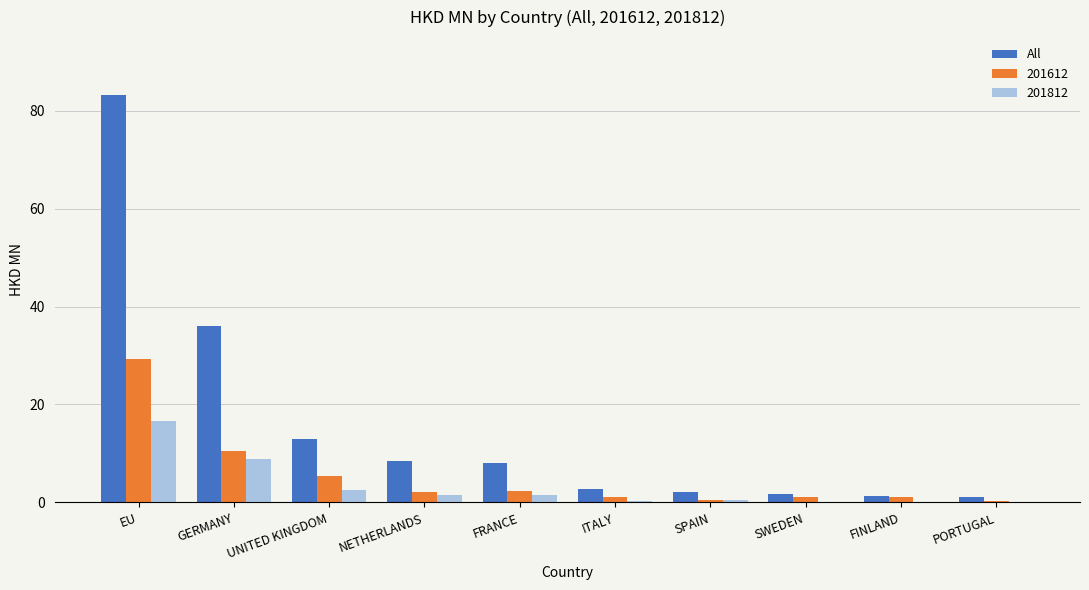

At which label is 201612 closest to 14?

GERMANY